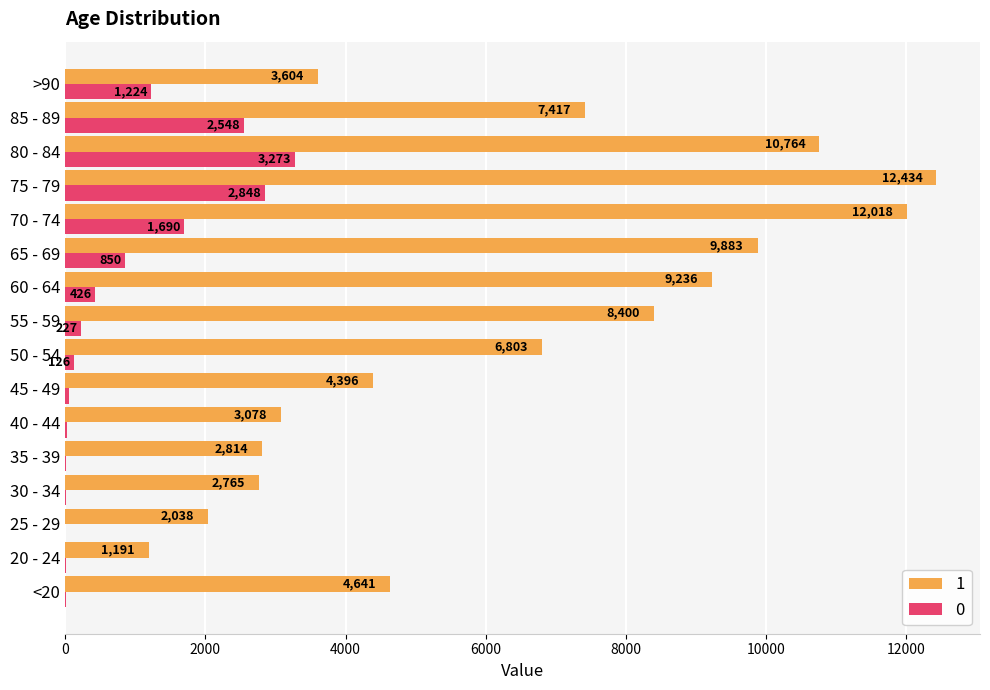

Where is 0 nearest to the value 1638?

70 - 74